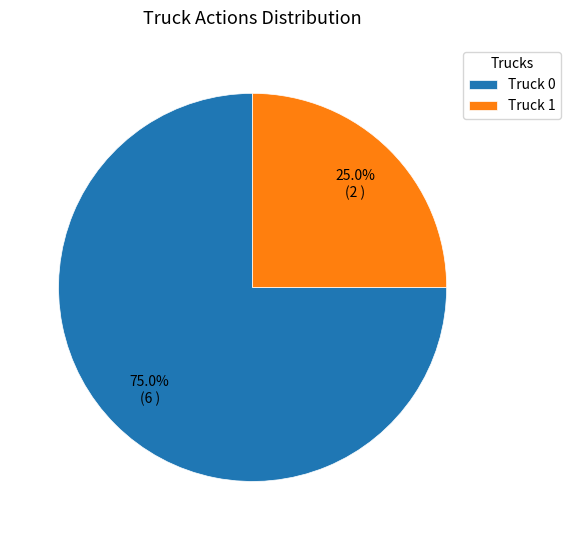

Which has a higher value, Truck 1 or Truck 0?

Truck 0